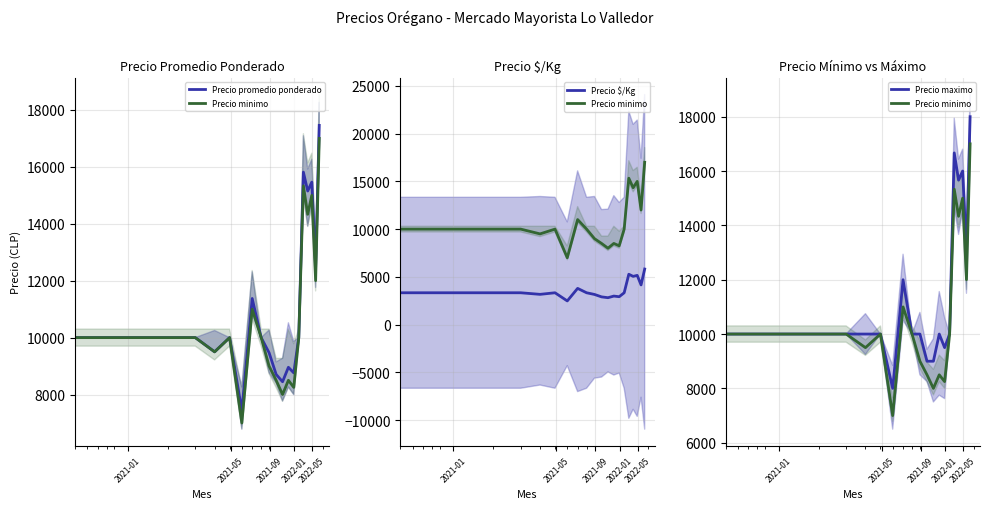

At how many categories does at least one series exceed 11845?

6